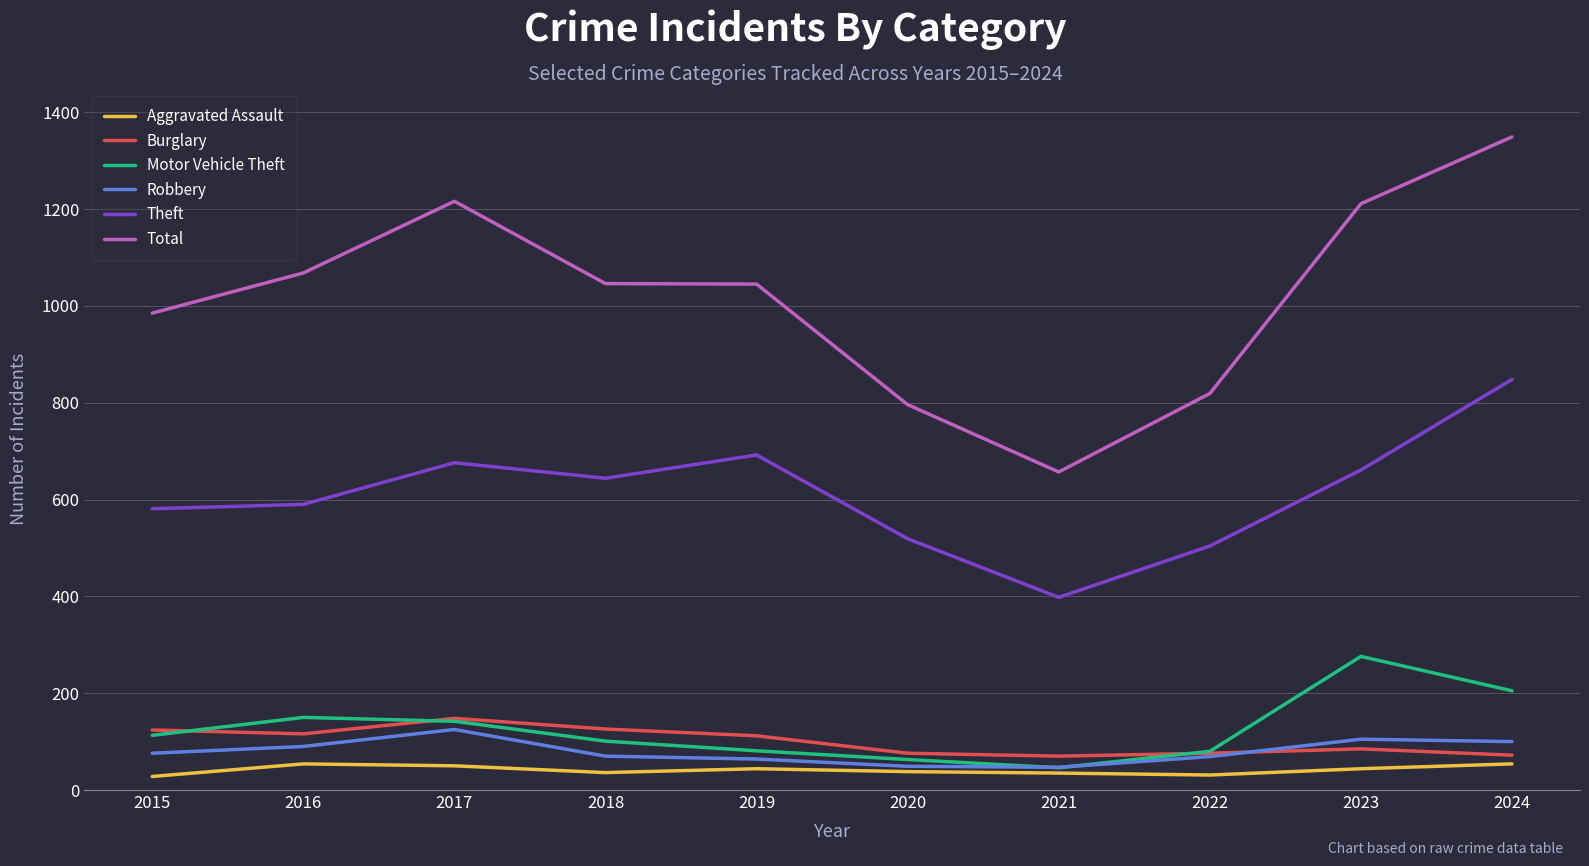

Does the chart display data point markers on the line(s)?

No